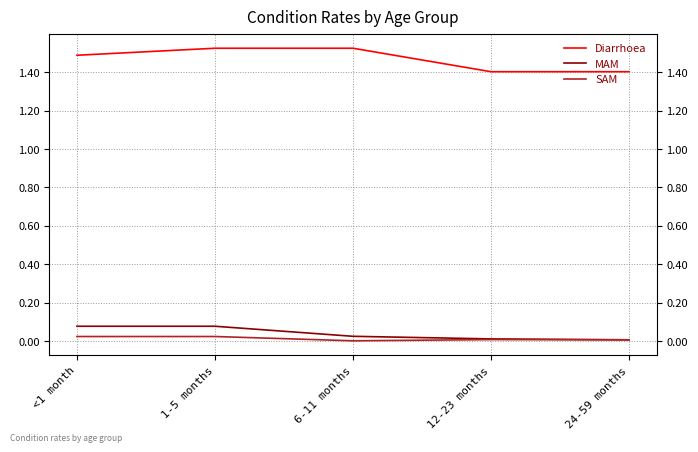

Is the value of Diarrhoea at 6-11 months greater than the value of MAM at 12-23 months?

Yes